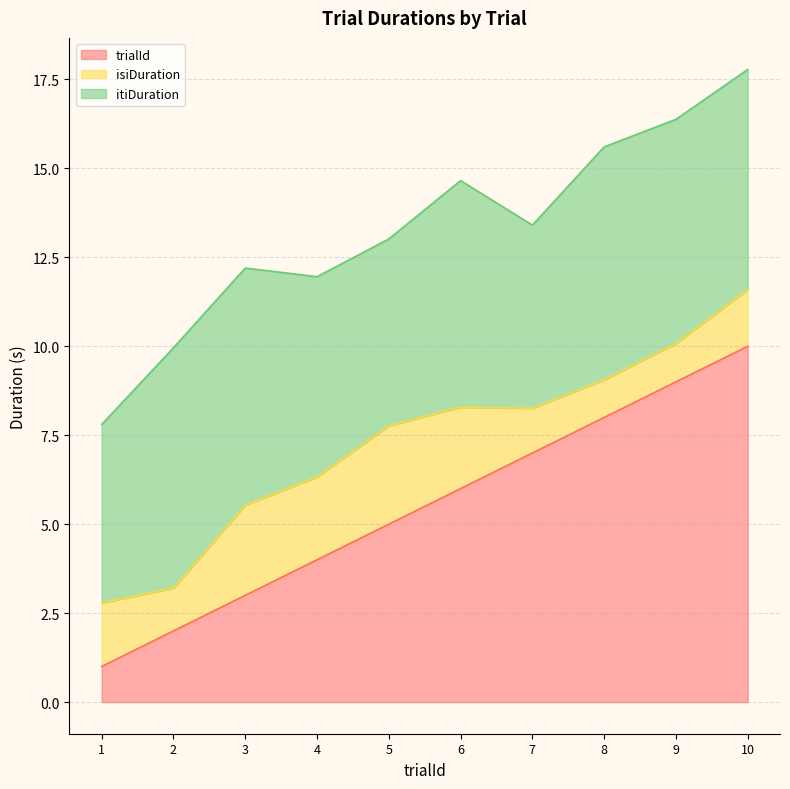

What is the greatest value displayed?

10.0